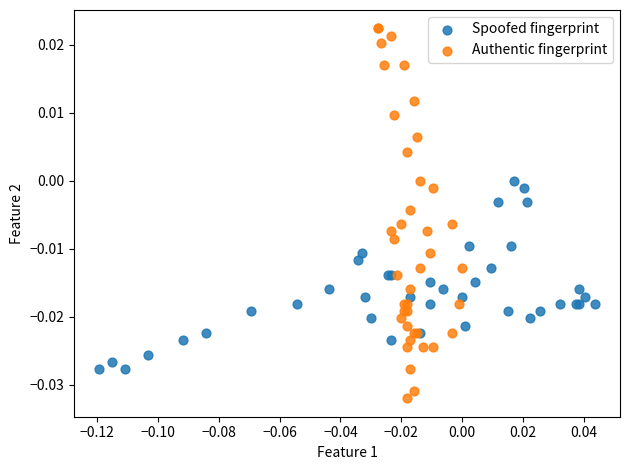

Which series contains the lowest Y value?

Authentic fingerprint